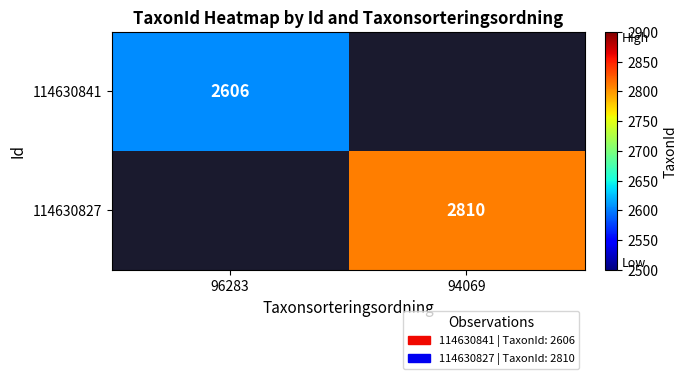

At how many categories does at least one series exceed 2615?

1